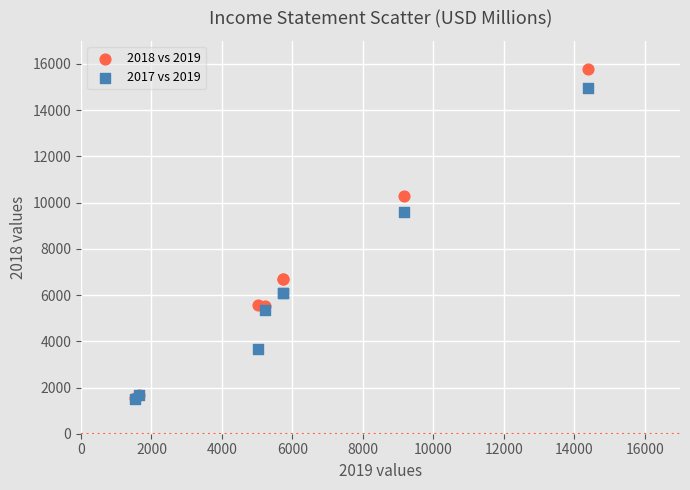

Across all series, what Y value is closest to 8646?

9614